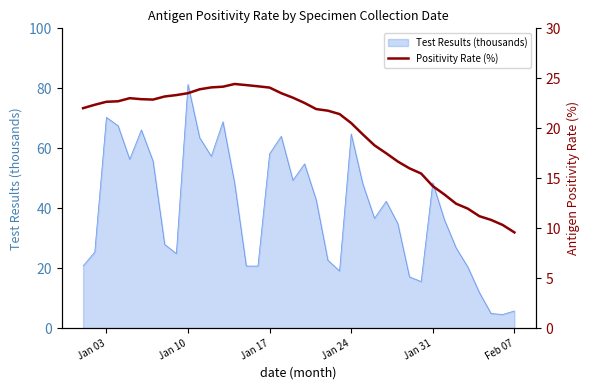

The Test Results (thousands) series shows 81.3 at Jan 10. True or false?

True